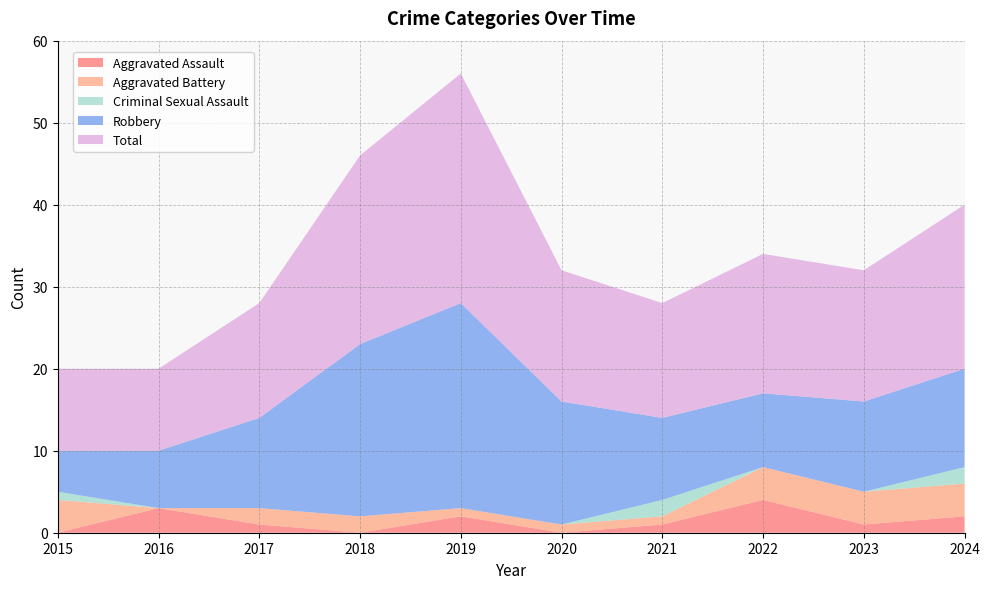

Reading left to right, extract all data points from this chart.

Aggravated Assault: 2015=0	2016=3	2017=1	2018=0	2019=2	2020=0	2021=1	2022=4	2023=1	2024=2
Aggravated Battery: 2015=4	2016=0	2017=2	2018=2	2019=1	2020=1	2021=1	2022=4	2023=4	2024=4
Criminal Sexual Assault: 2015=1	2016=0	2017=0	2018=0	2019=0	2020=0	2021=2	2022=0	2023=0	2024=2
Robbery: 2015=5	2016=7	2017=11	2018=21	2019=25	2020=15	2021=10	2022=9	2023=11	2024=12
Total: 2015=10	2016=10	2017=14	2018=23	2019=28	2020=16	2021=14	2022=17	2023=16	2024=20